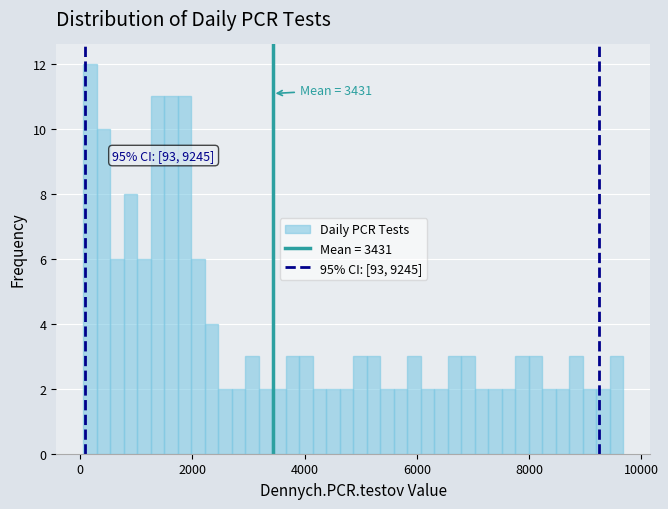

Read against the x-axis, roughly where is the centre of the tallest bar?

200